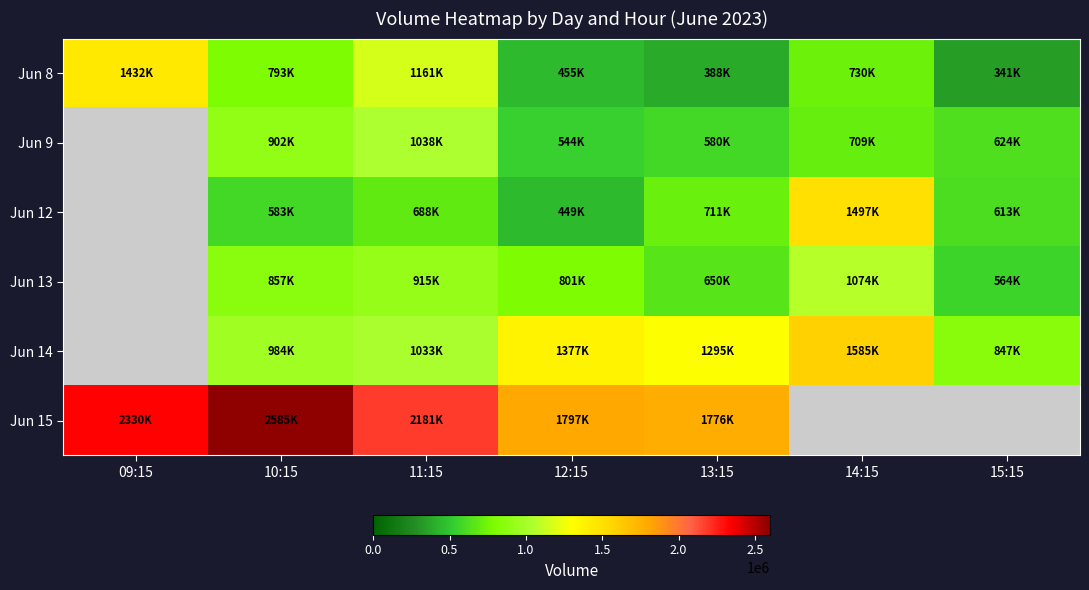

How many categories are shown in the chart?

7